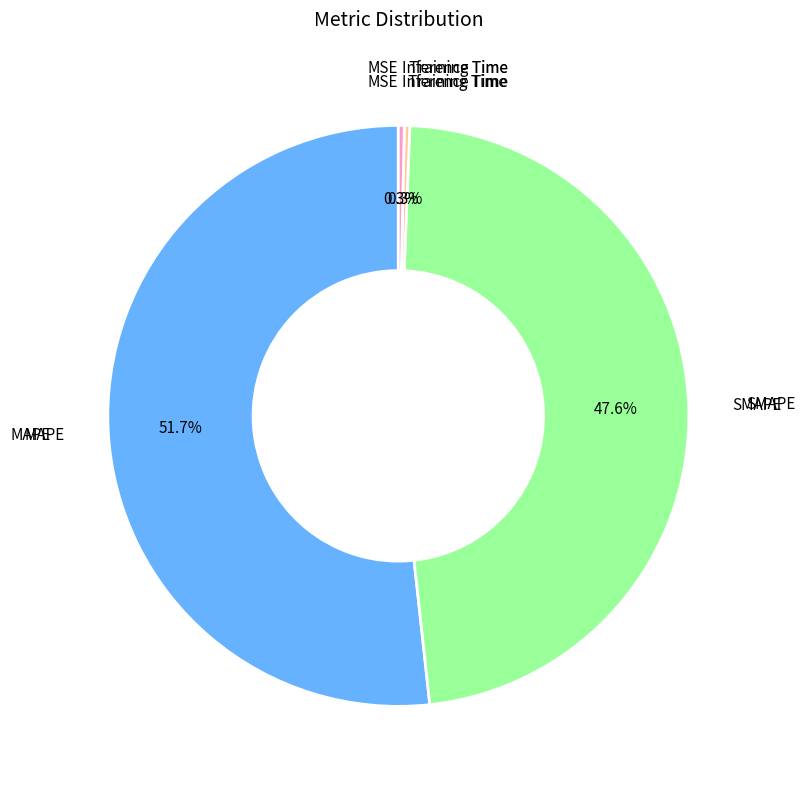

Does any single category account for the majority?

Yes